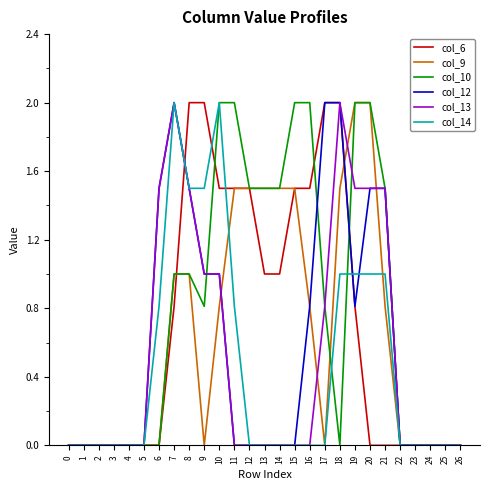

True or false: col_6 has a value of 0.6 at 17.

False